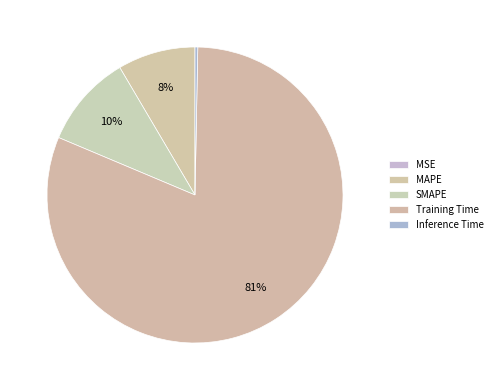

To the nearest percent, what is the average slice percentage?

20%